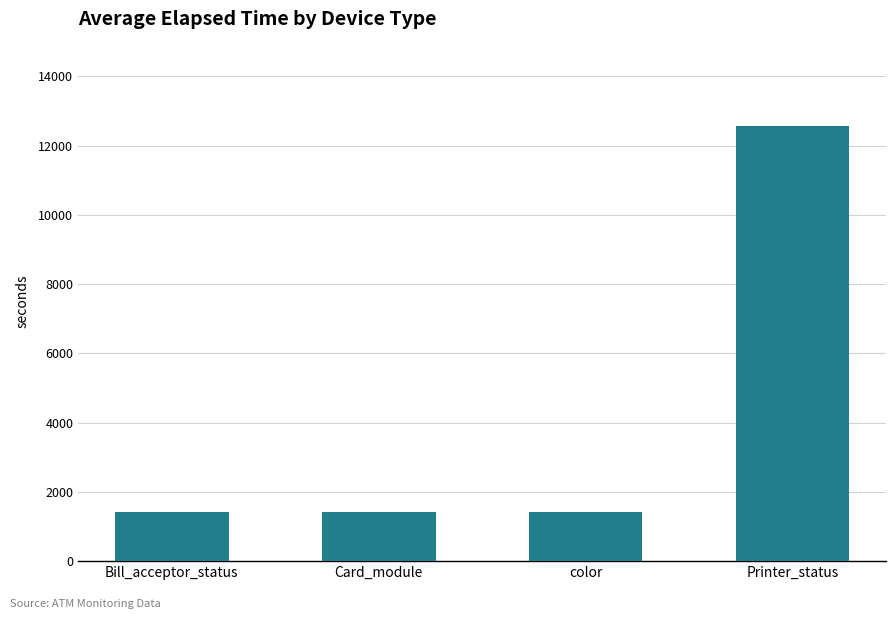

How many values are below 1425?

2